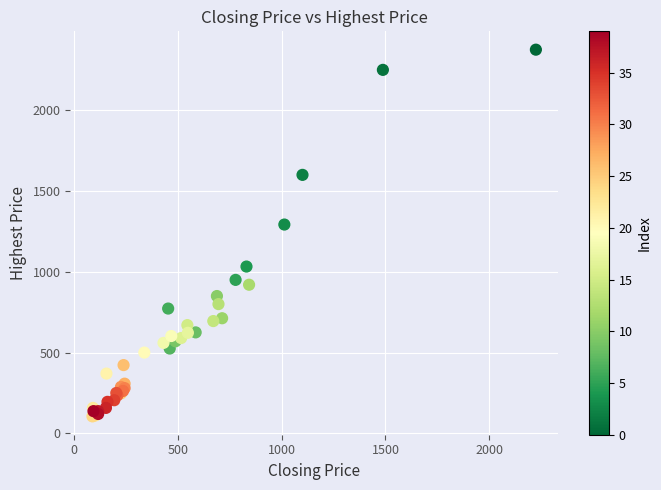

What Y value in the scatter plot is closest to 1240?

1292.5